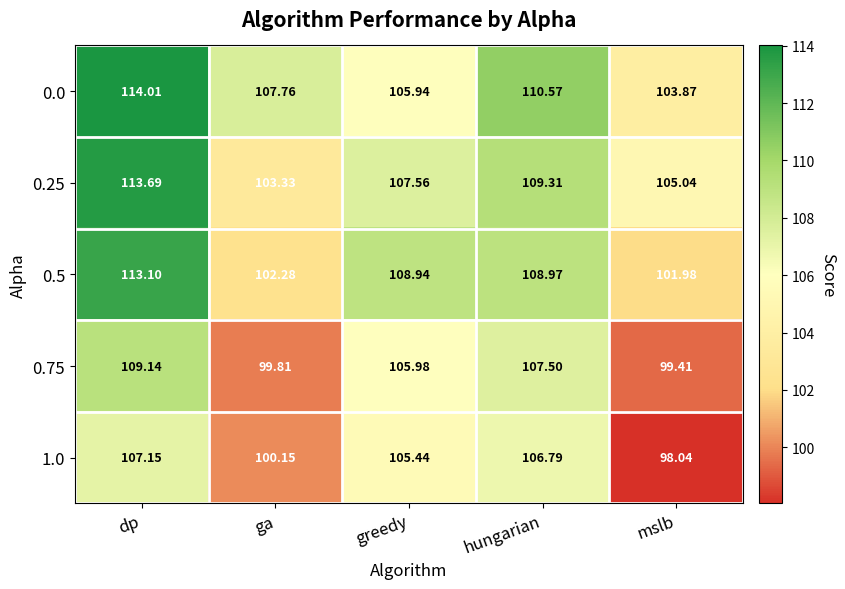

What is the difference between the highest and lowest values at dp?

6.9